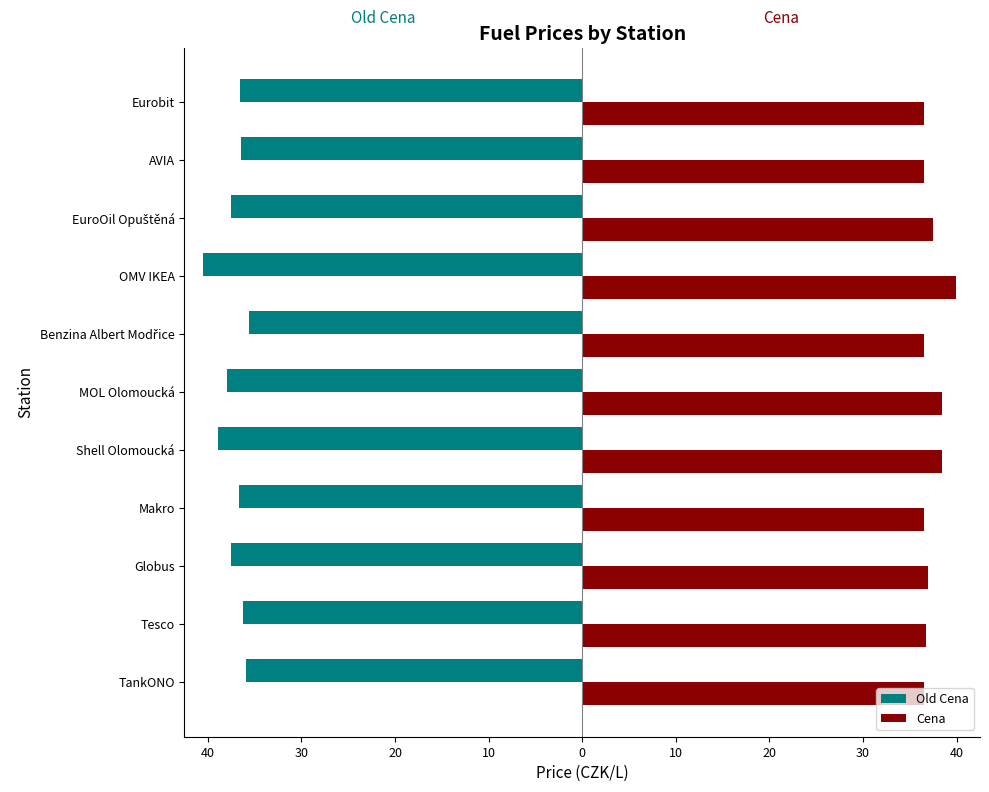

Which series has the largest total across all categories?

Cena